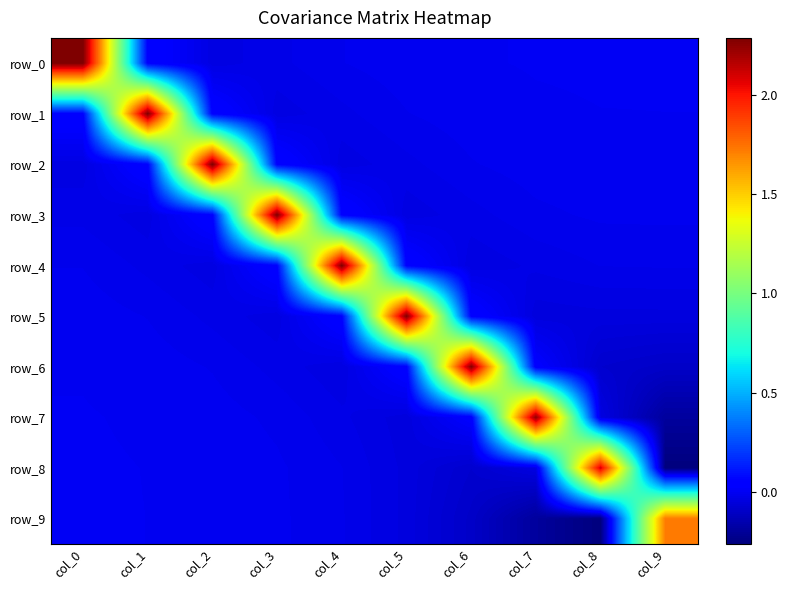

Which label corresponds to the smallest value in the chart?

col_9